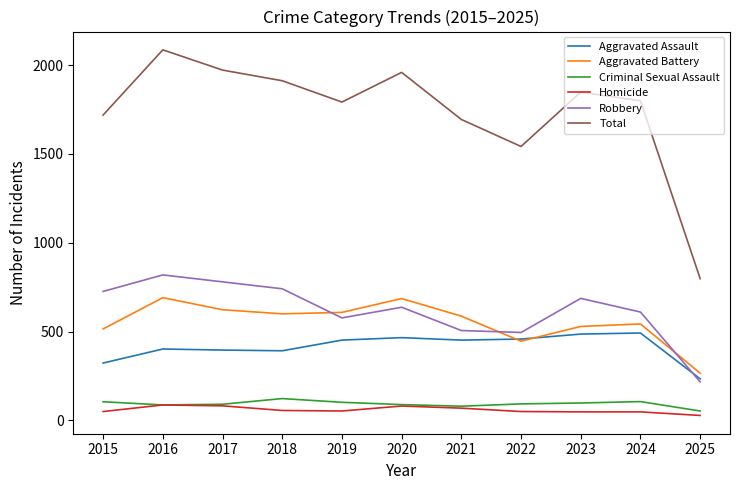

Which label corresponds to the largest value in the chart?

2016